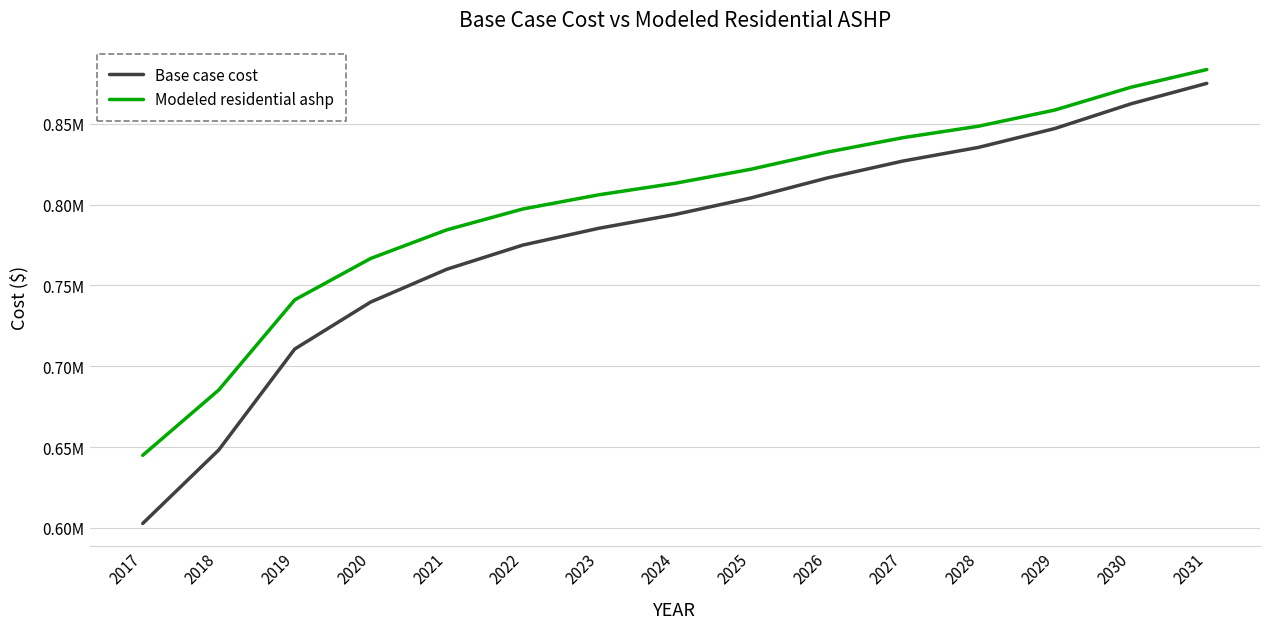

What are all the series names shown in the legend?

Base case cost, Modeled residential ashp